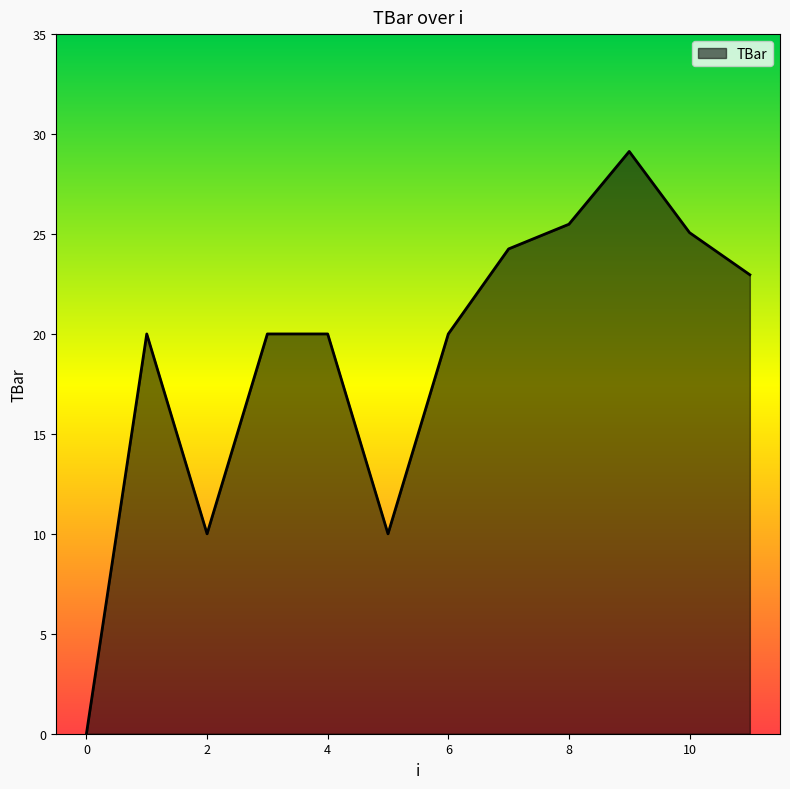

What is the difference between the maximum and minimum values?

29.1